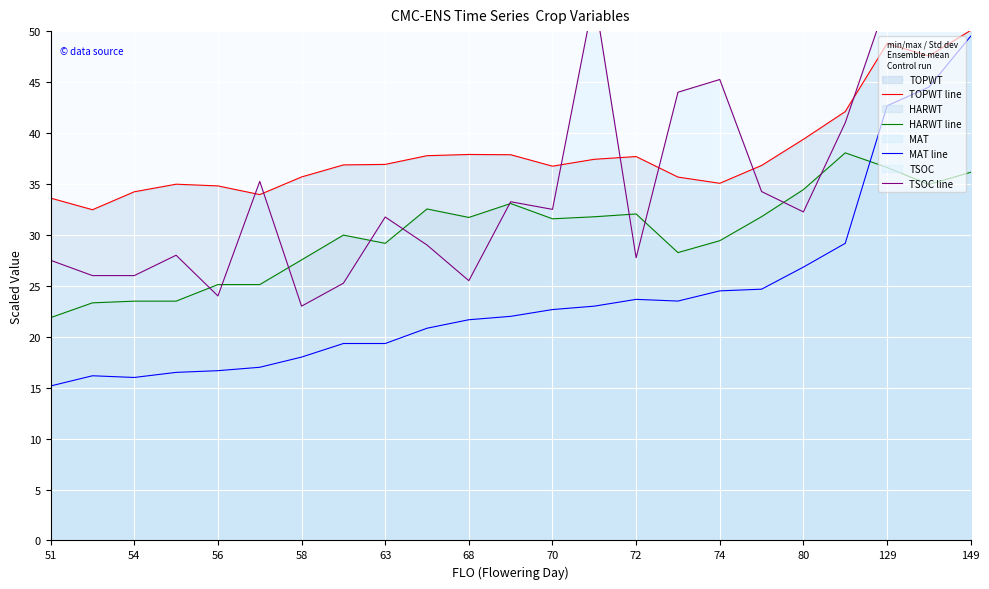

The value of TOPWT line at 70 is 36.7. True or false?

True